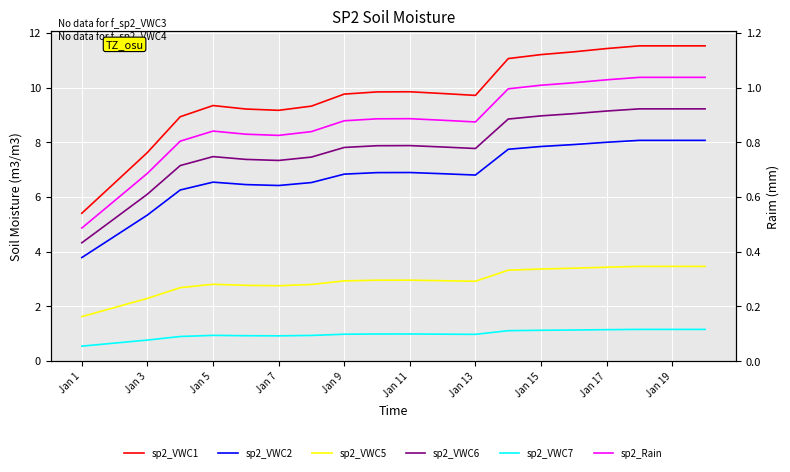

How many data points does each series have?

20